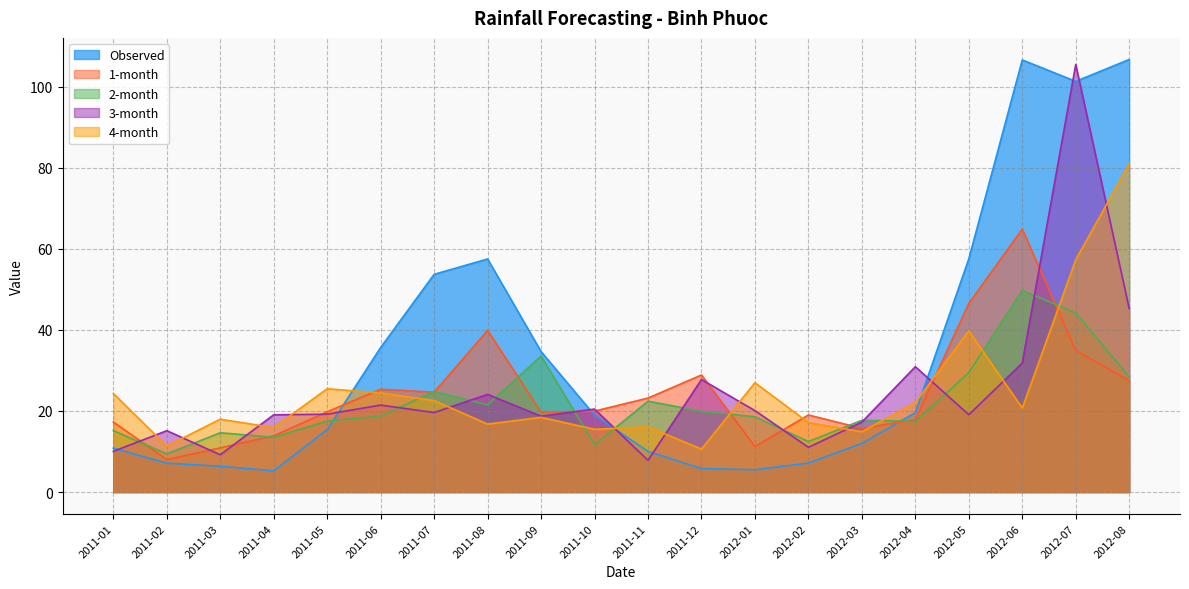

True or false: 1-month has more than 0 interior local peaks.

True